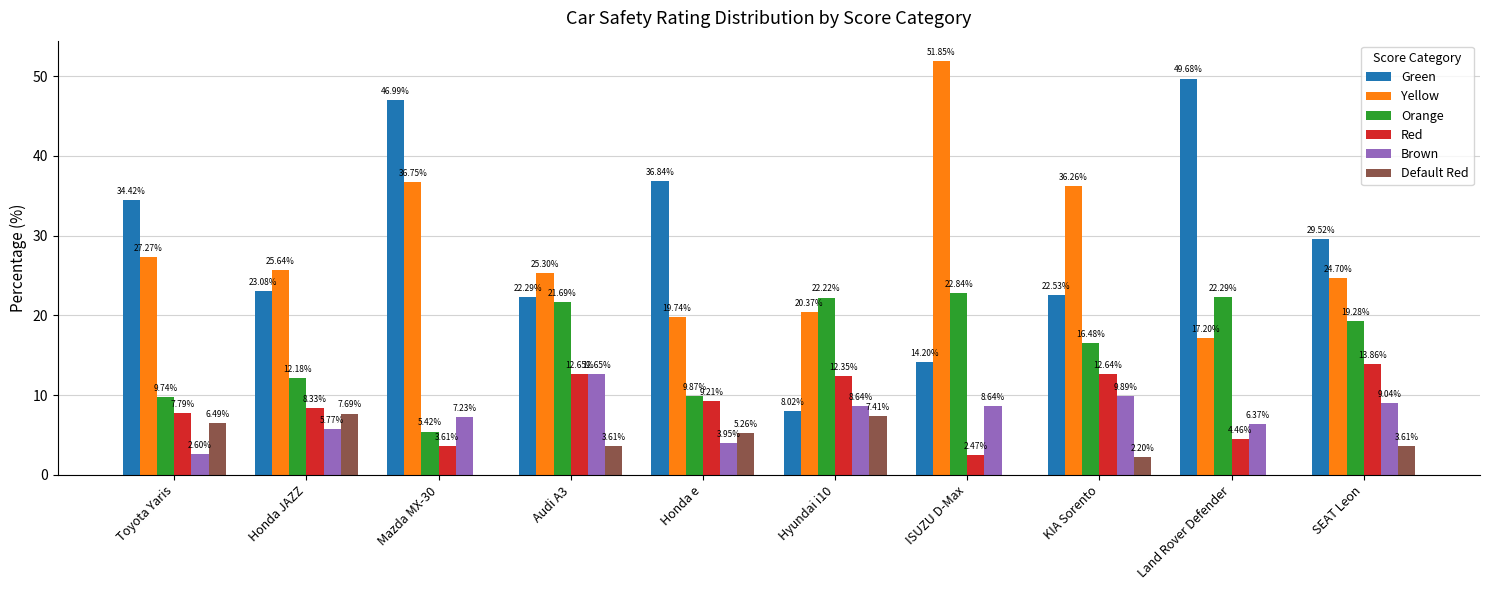

How many categories are shown in the chart?

10